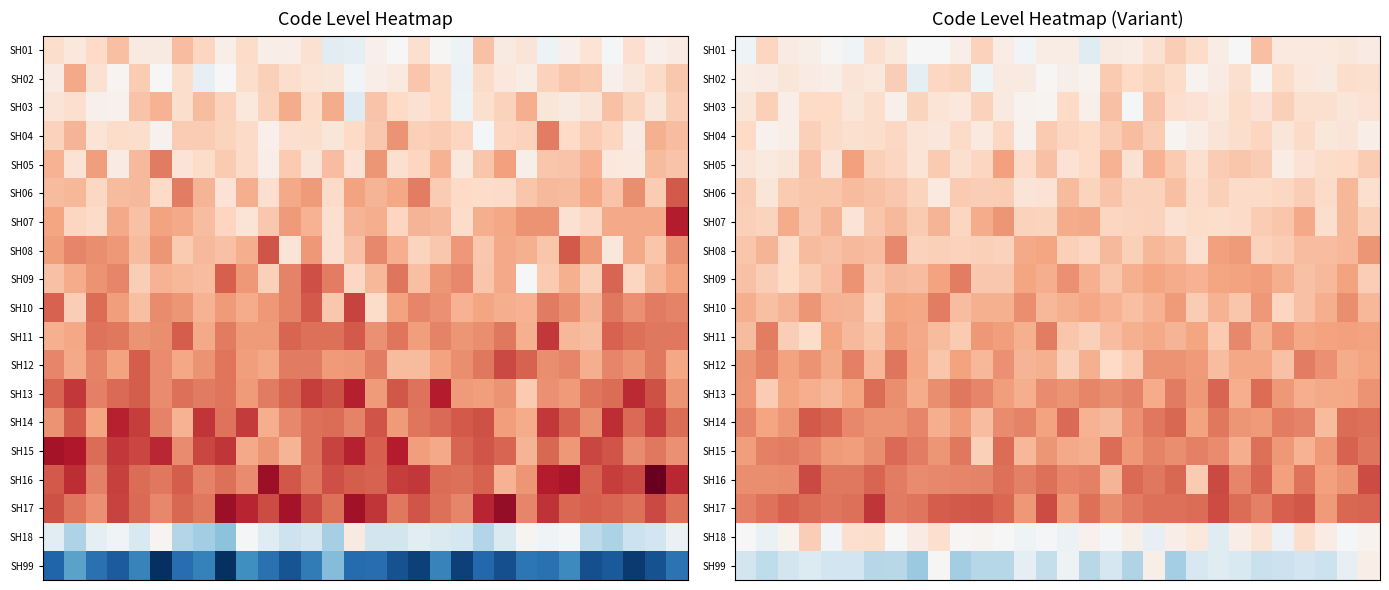

What is the spread (max minus min) of values at 7?

2.1